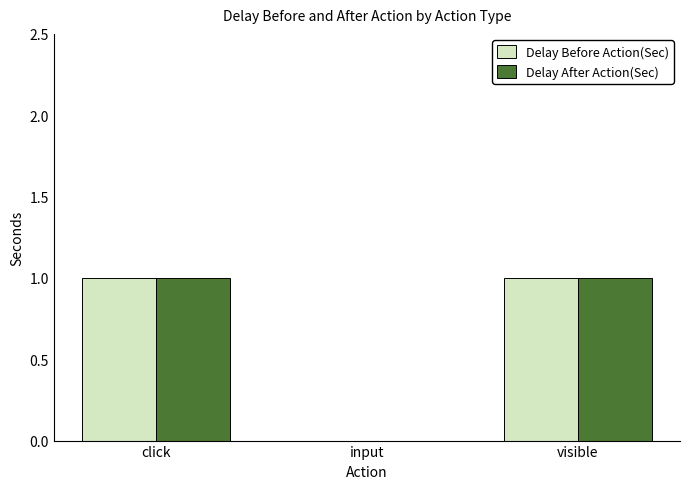

What are all the series names shown in the legend?

Delay Before Action(Sec), Delay After Action(Sec)